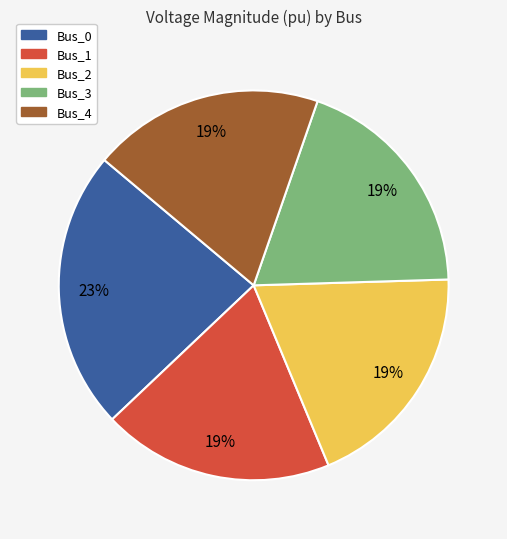

The Bus_0 slice represents 11% of the pie. True or false?

False